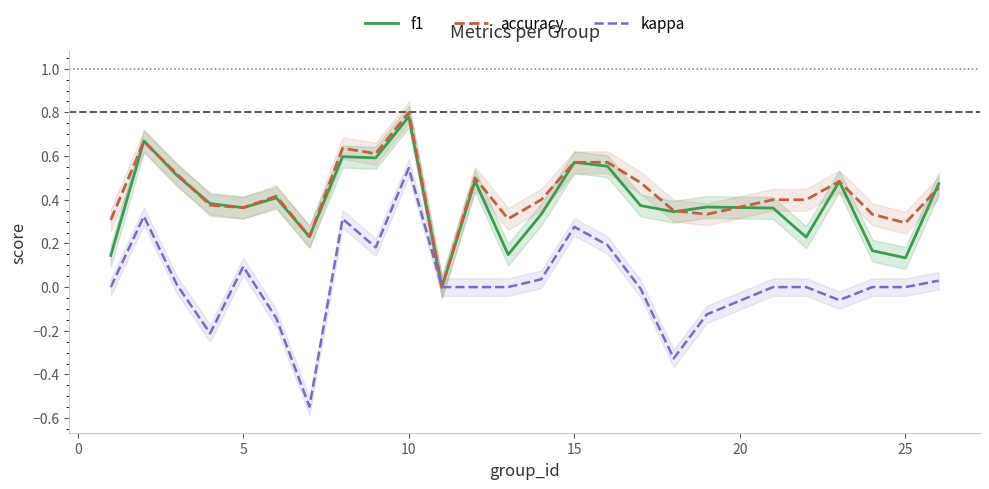

What is the average value of the f1 series?

0.4